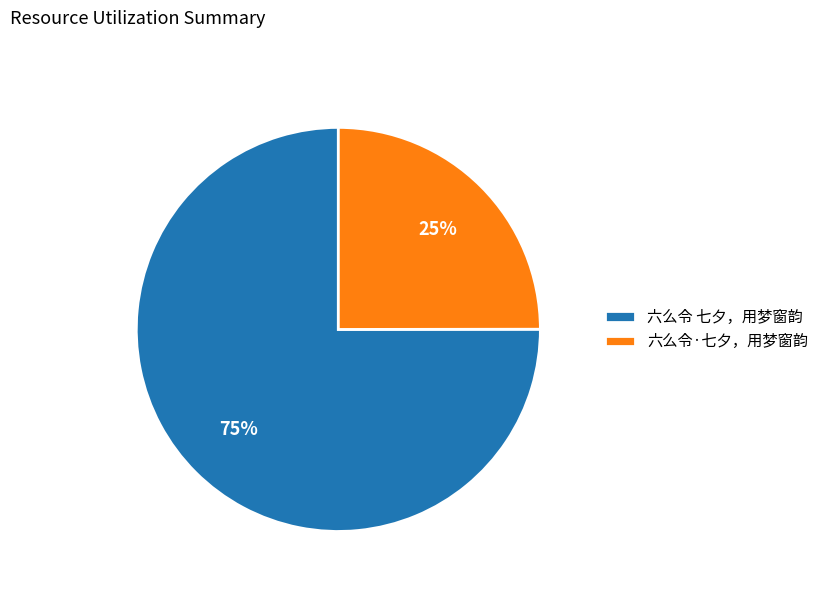

Rank the categories by value from lowest to highest.

六么令·七夕，用梦窗韵, 六么令 七夕，用梦窗韵